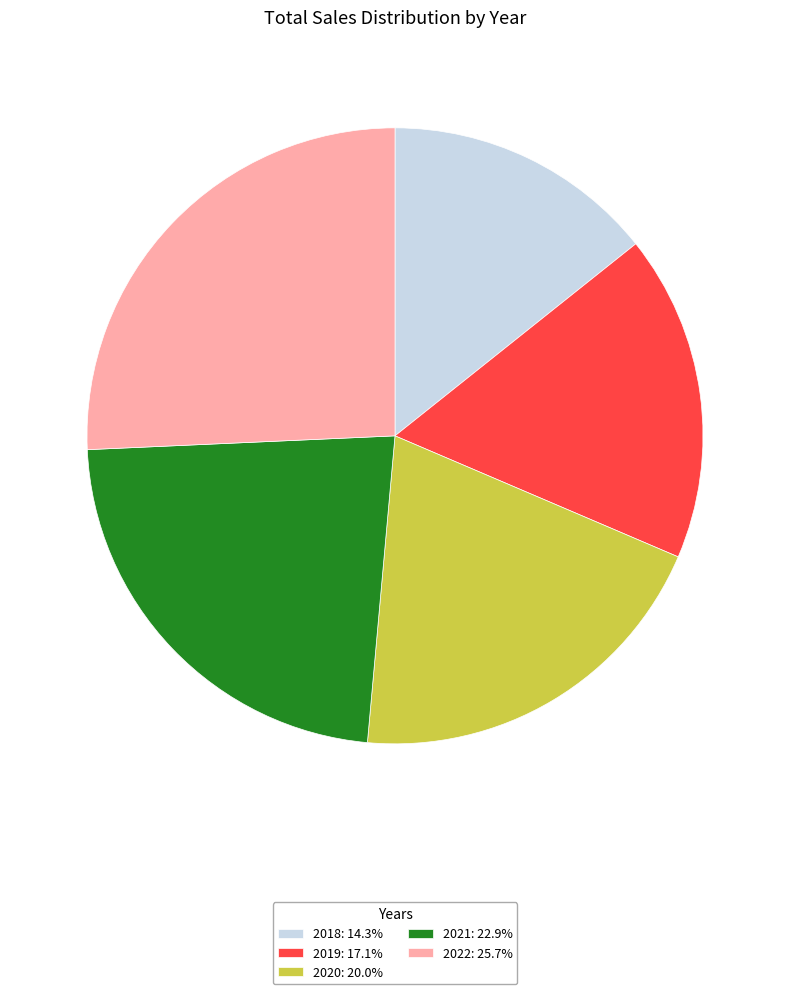

Is there a majority slice in this chart?

No